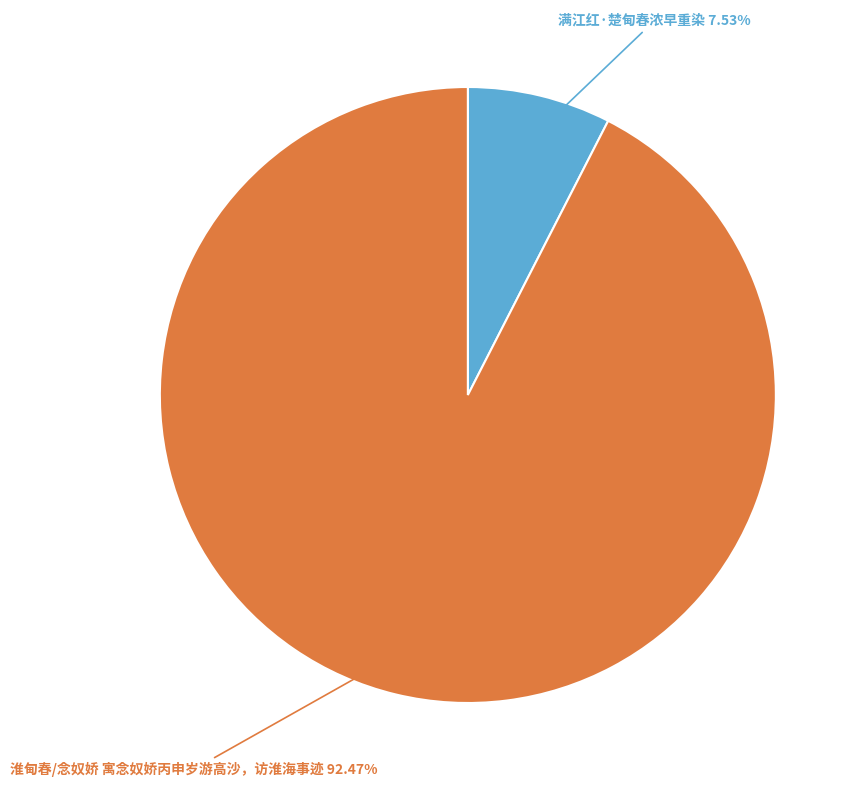

To the nearest percent, what percentage of the pie is 满江红·楚甸春浓早重染?

8%